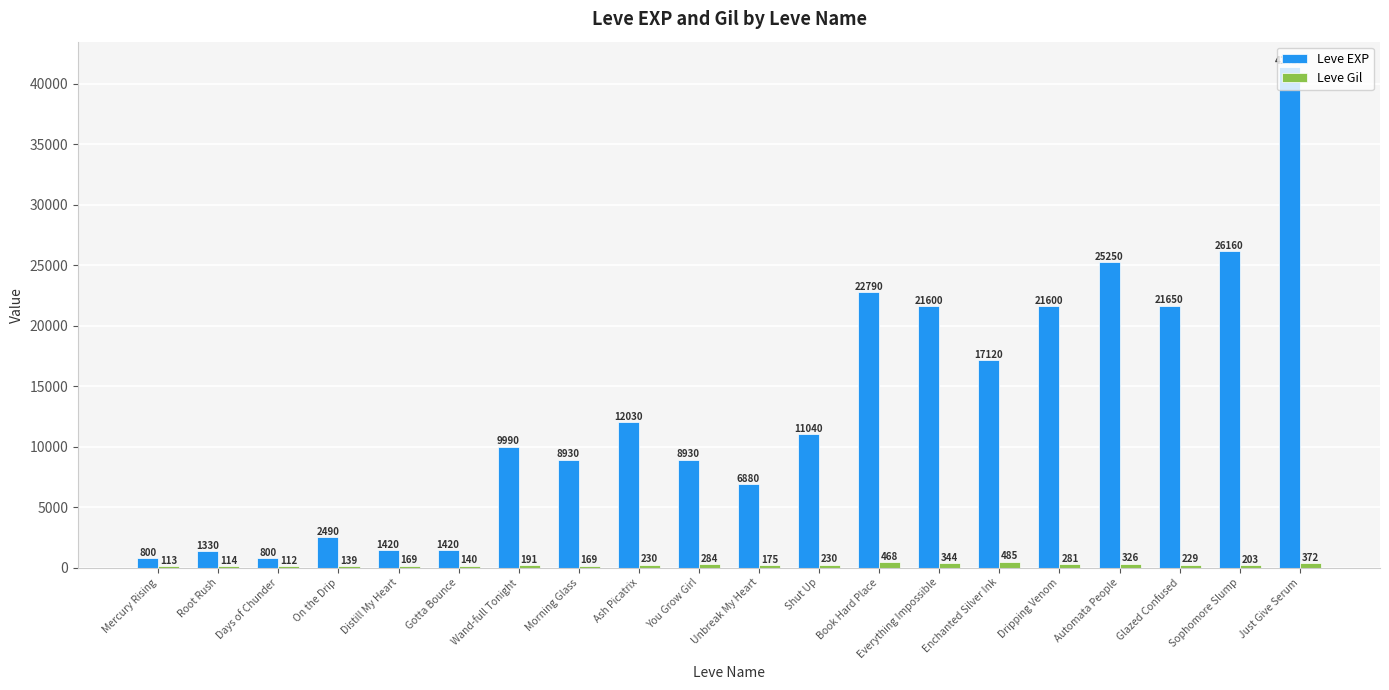

True or false: Leve Gil has a value of 169 at Morning Glass.

True